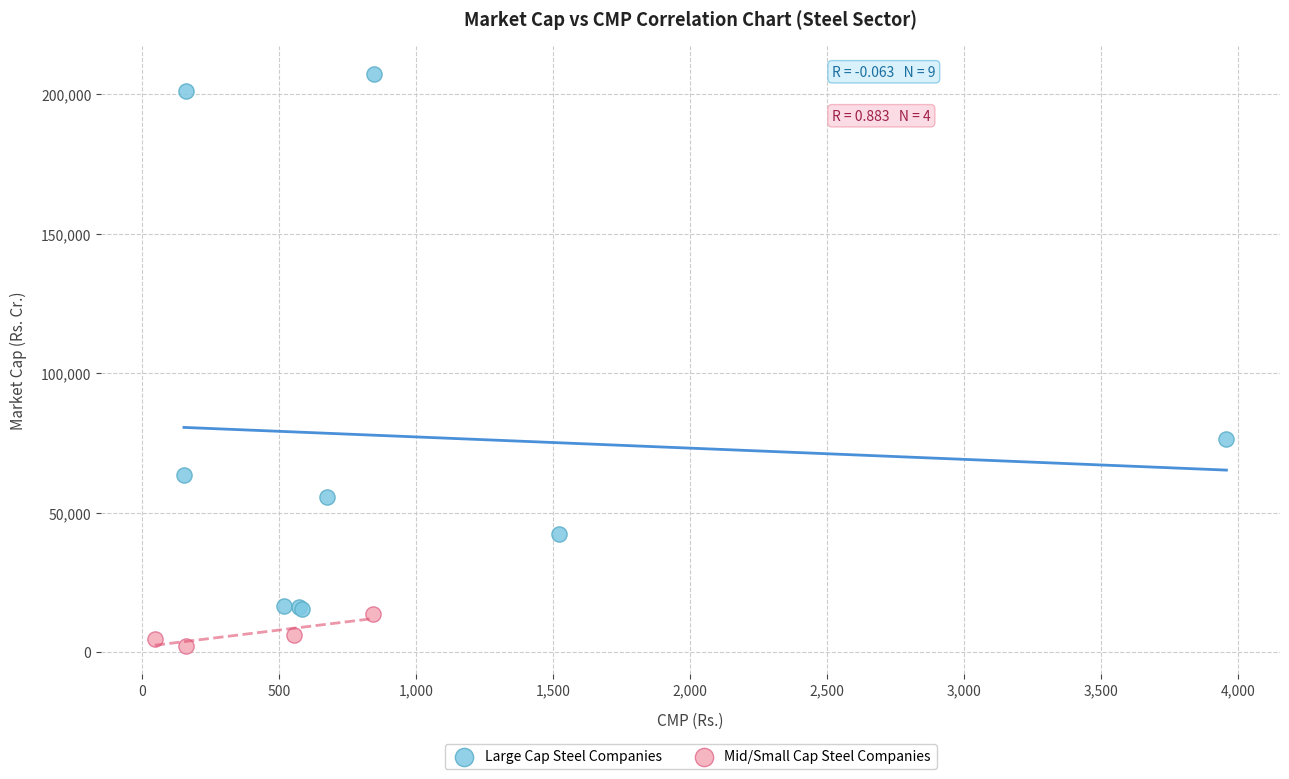

Which series has the widest spread of Y values?

Large Cap Steel Companies